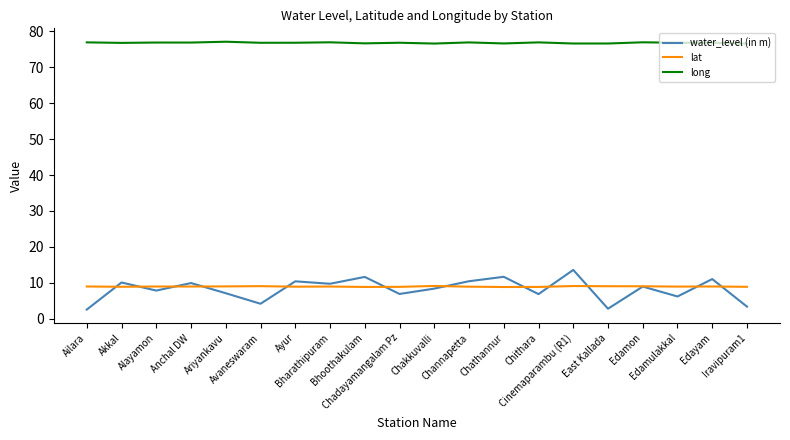

What is the difference between the second highest and second lowest values in the water_level (in m) series?

8.9